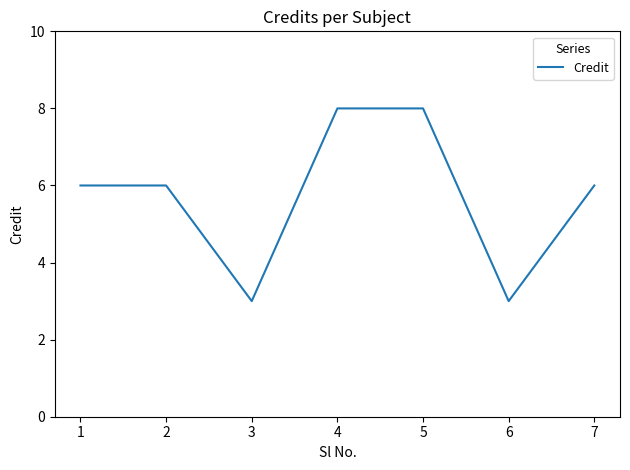

At which category does the data reach its first local valley?

3